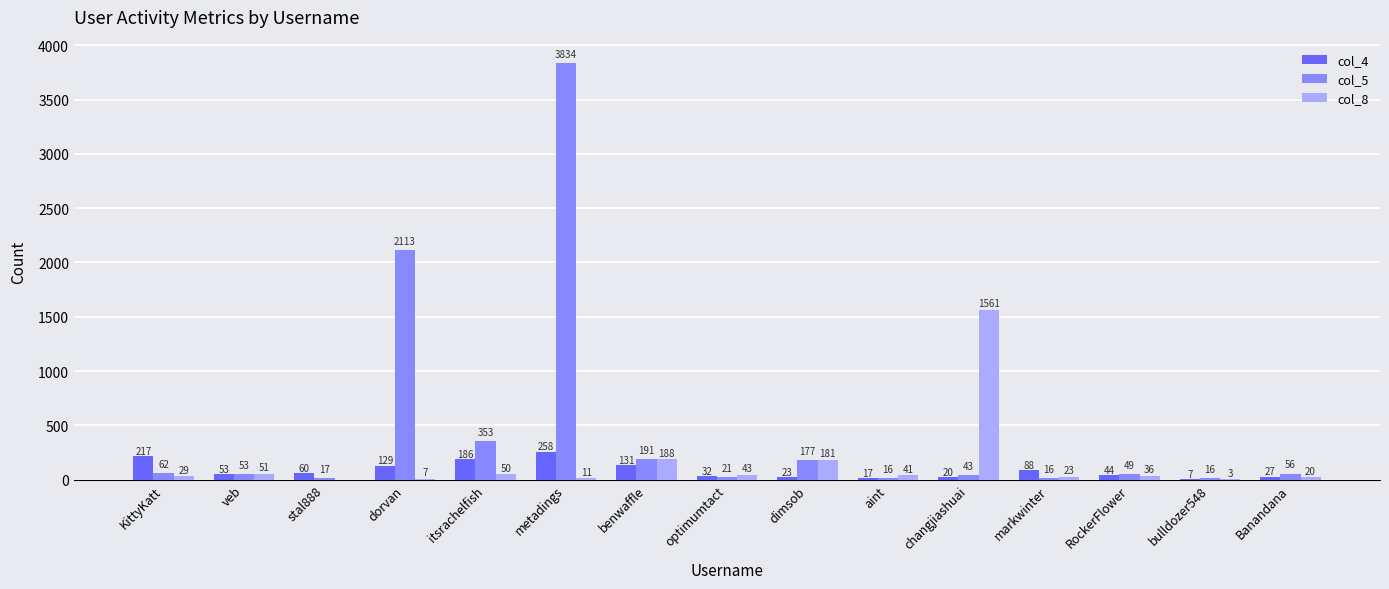

Which series changed the most between KittyKatt and benwaffle?

col_8